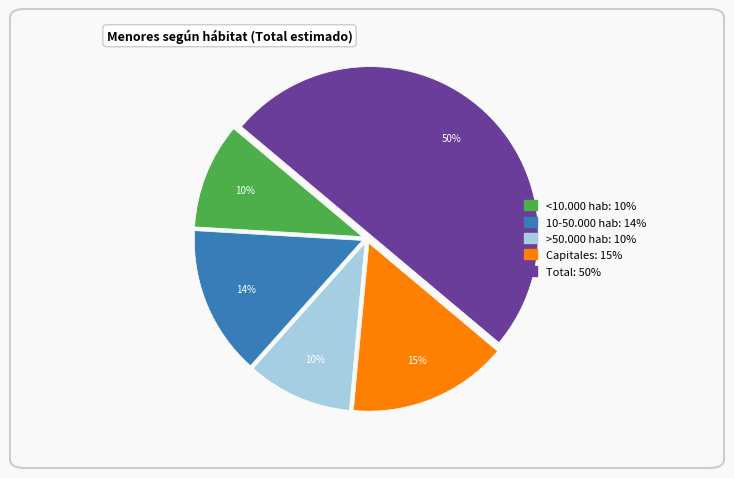

What percentage is the <10.000 hab slice, to the nearest percent?

10%